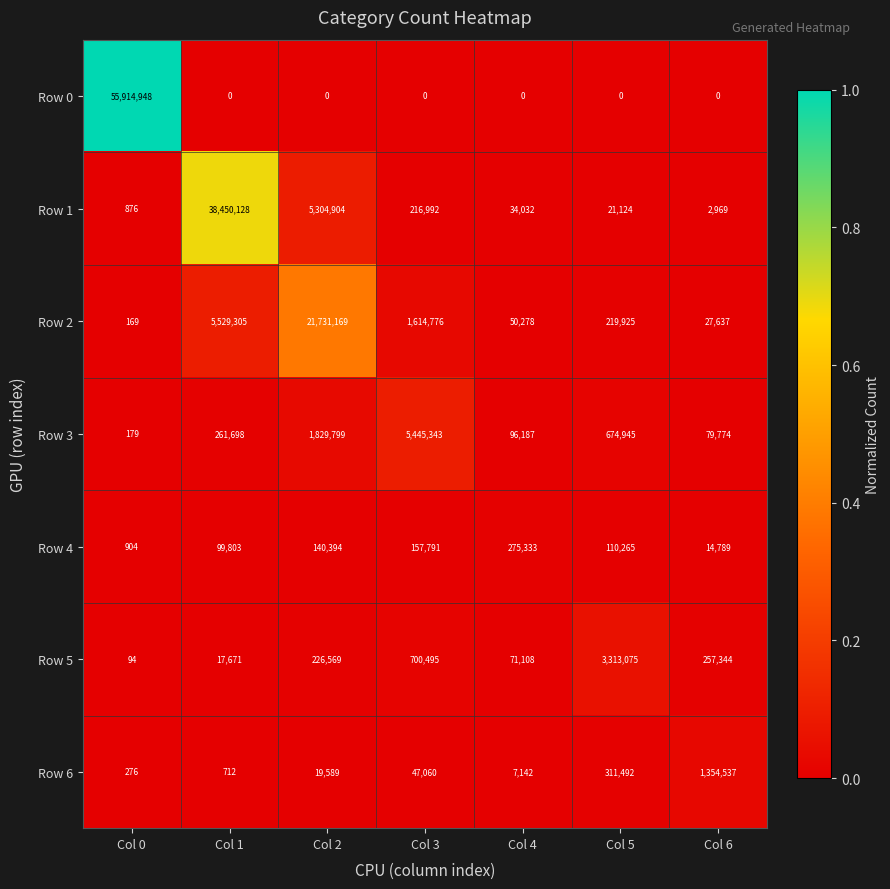

Rank the categories by Row 1 value from lowest to highest.

Col 0, Col 6, Col 5, Col 4, Col 3, Col 2, Col 1